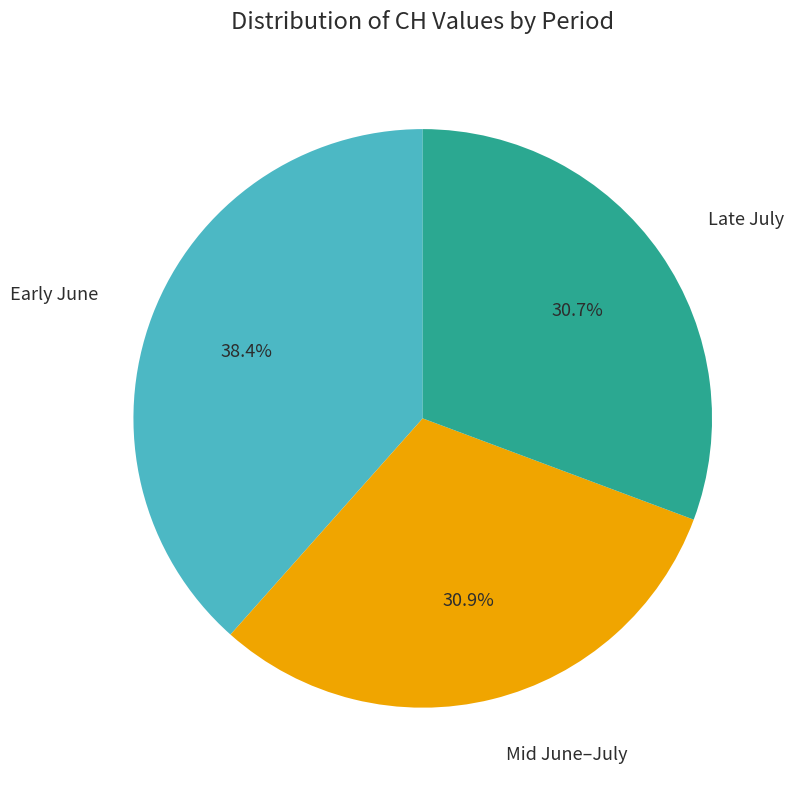

Does any single category account for the majority?

No